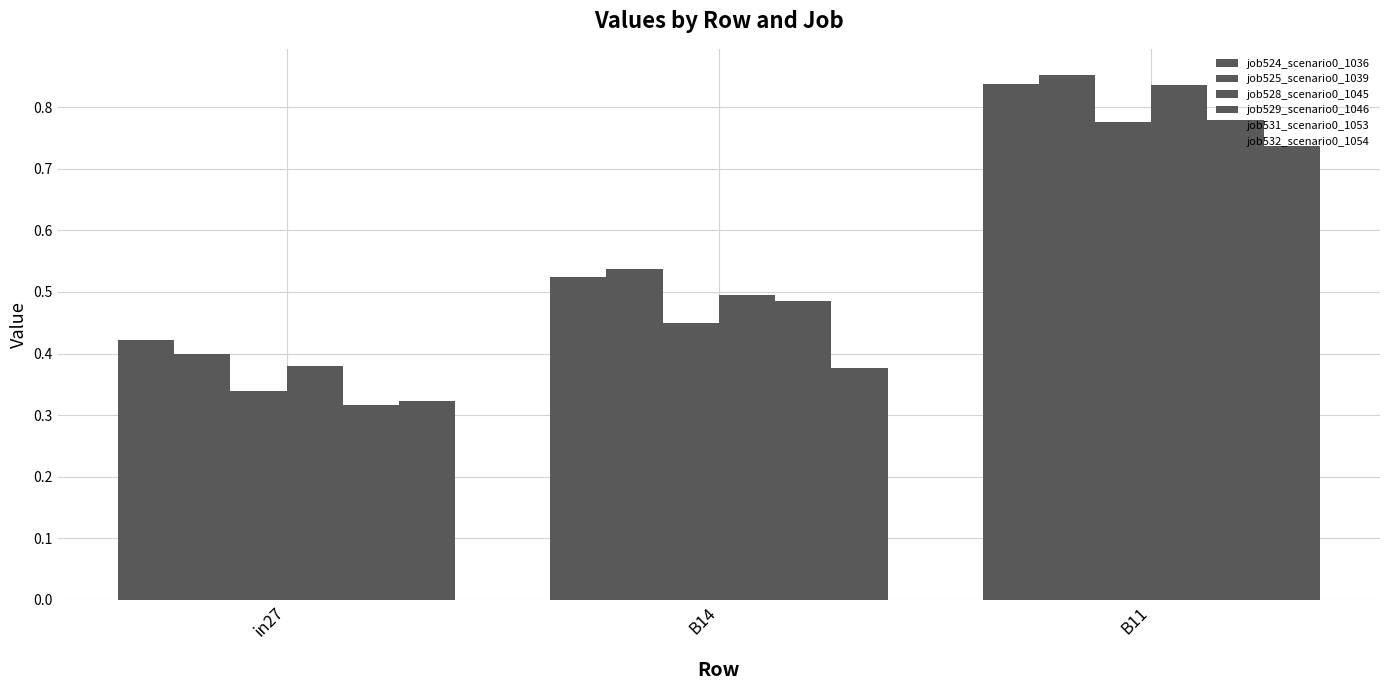

How many categories are shown in the chart?

3